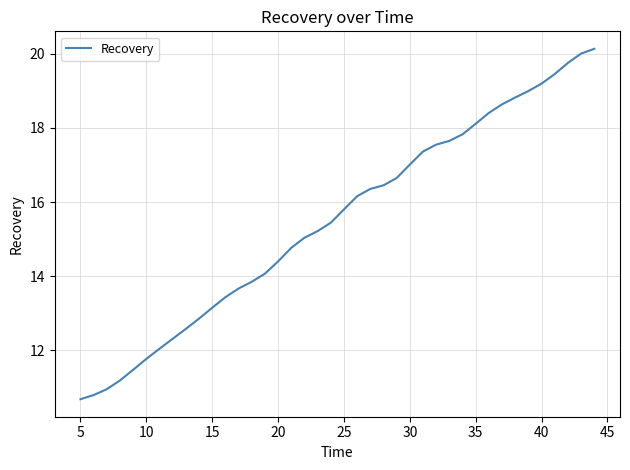

What is the average value?

15.5